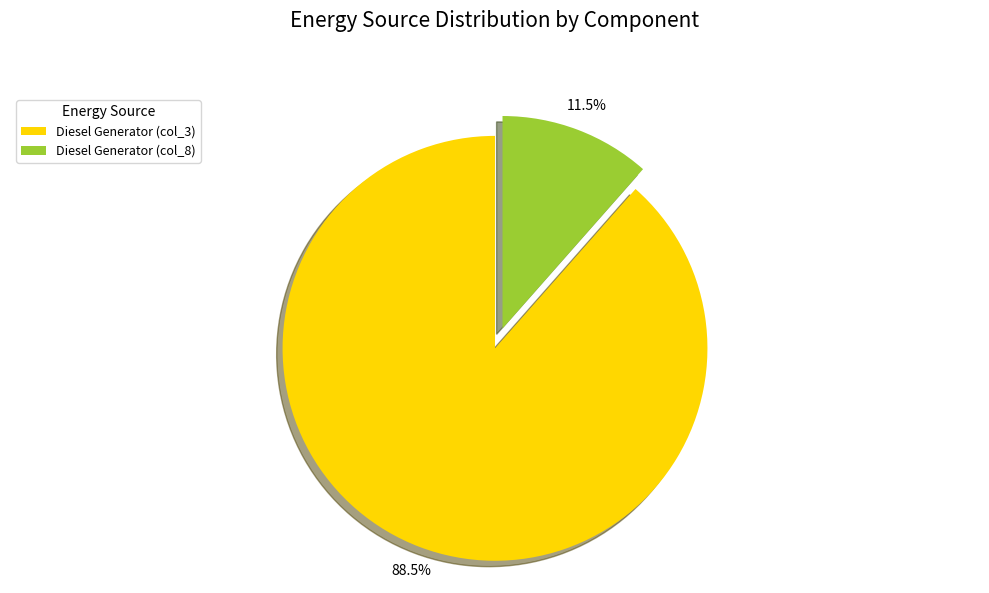

How many slices are in this pie chart?

2